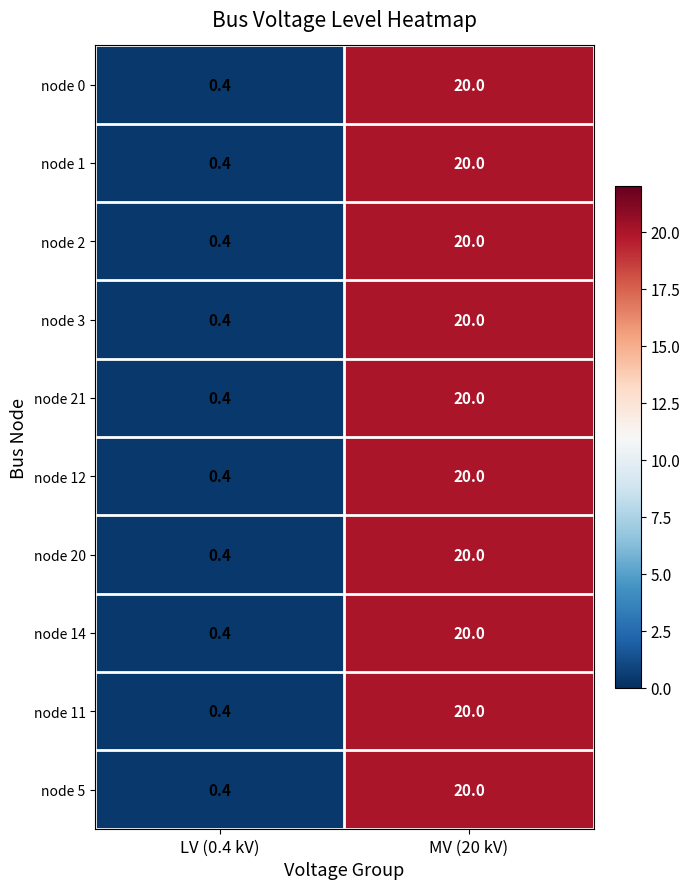

At which label does node 20 reach its peak?

MV (20 kV)